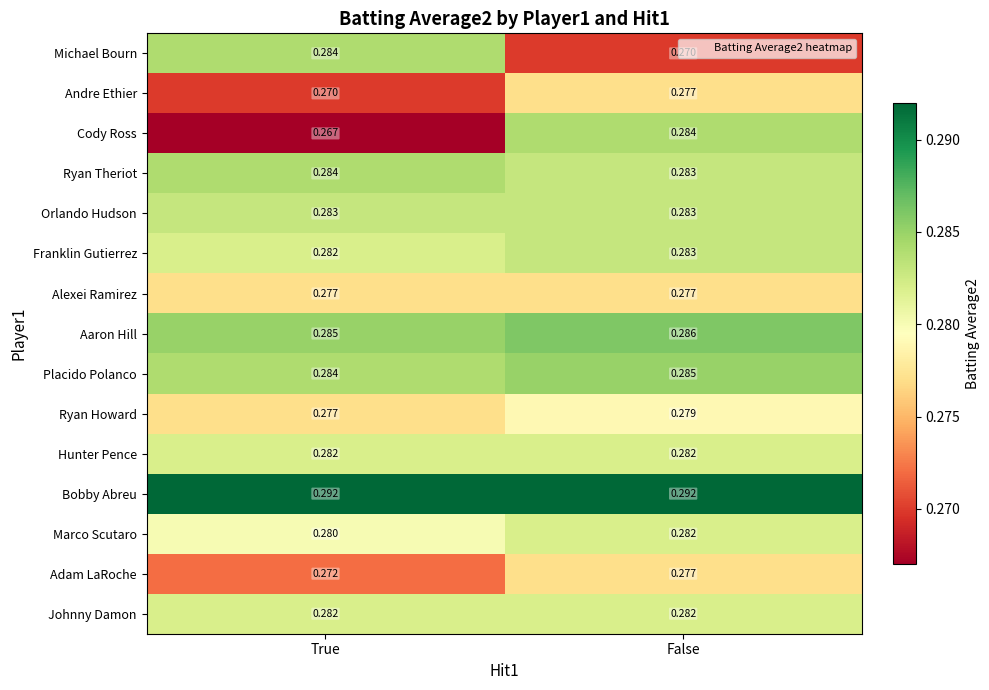

Which series has the widest spread of values?

Cody Ross